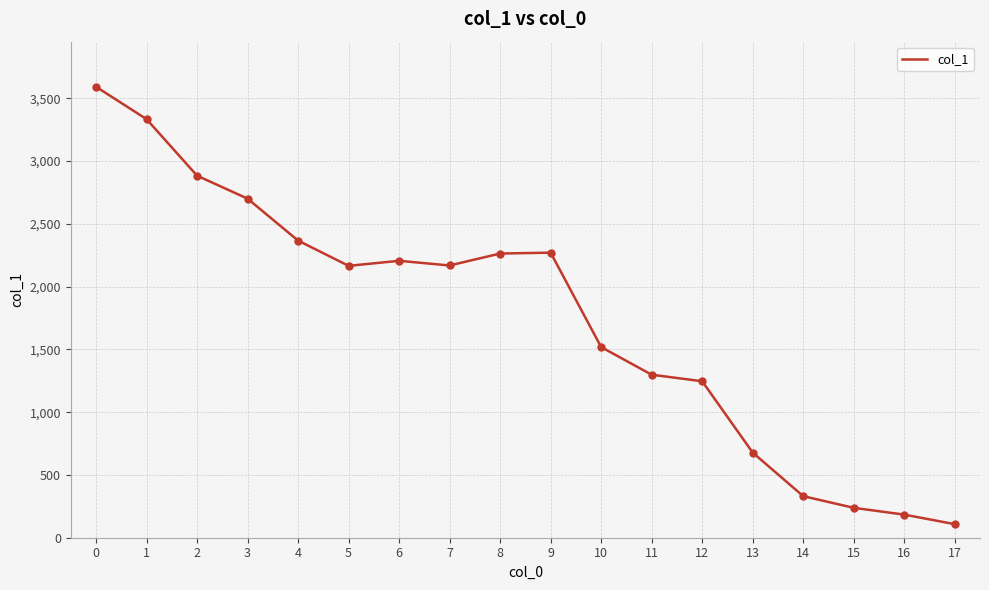

What is the change in value from 5 to 13?

-1487